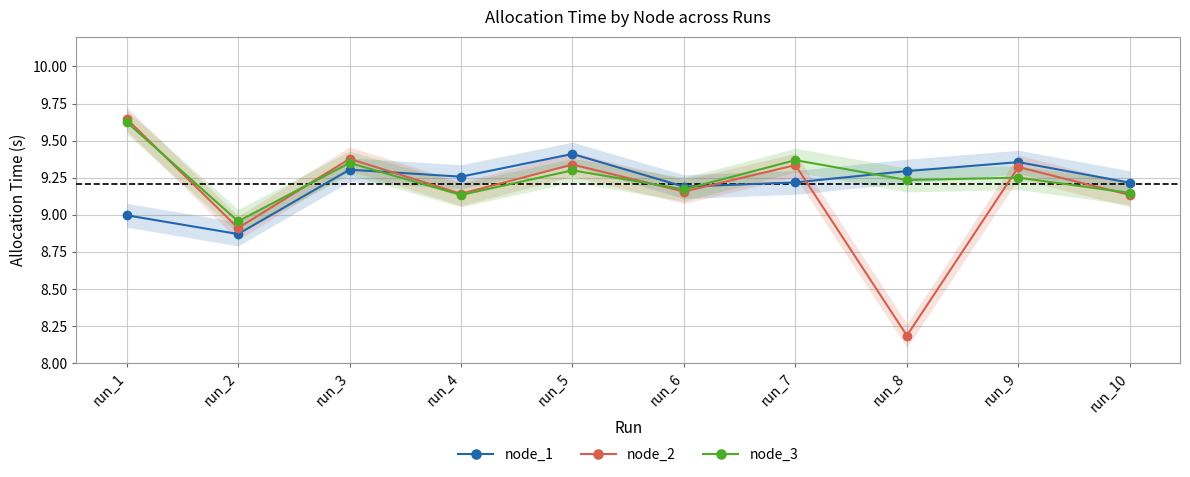

Is this an area chart (filled region under the line)?

No